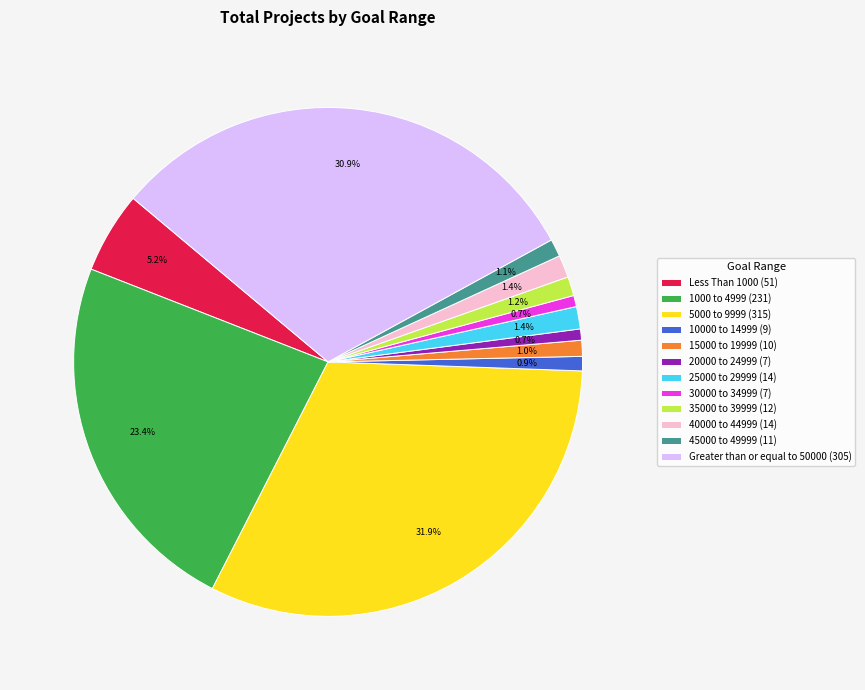

To the nearest percent, what is the difference between the largest and smallest slice percentages?

31%